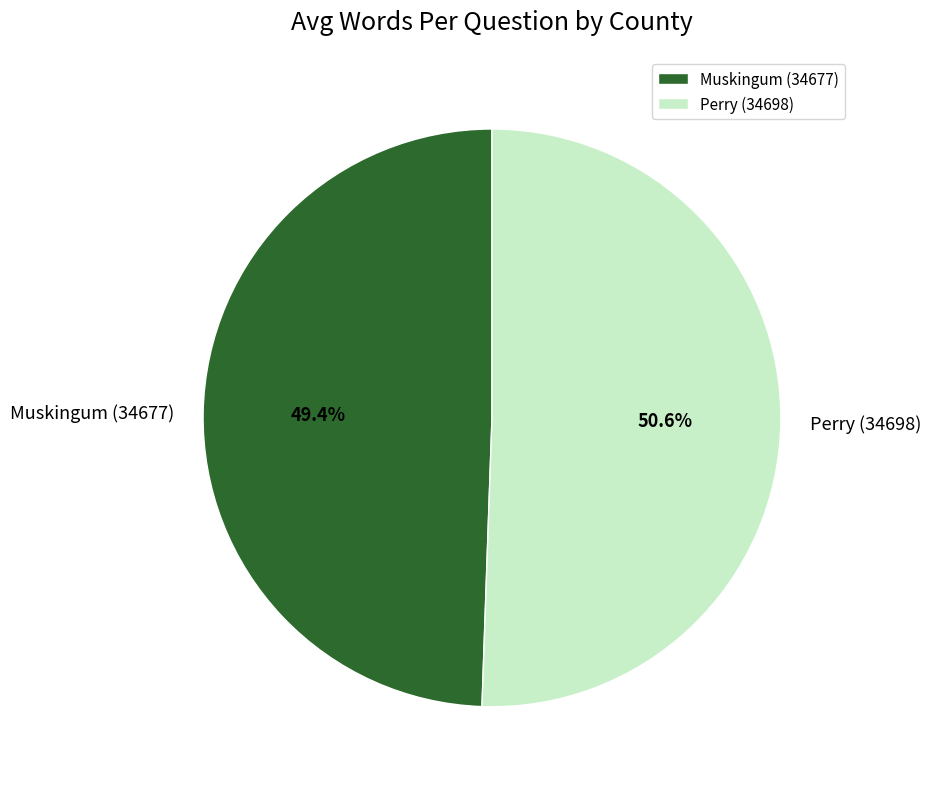

To the nearest percent, what is the difference between the Muskingum (34677) and Perry (34698) slice percentages?

1%